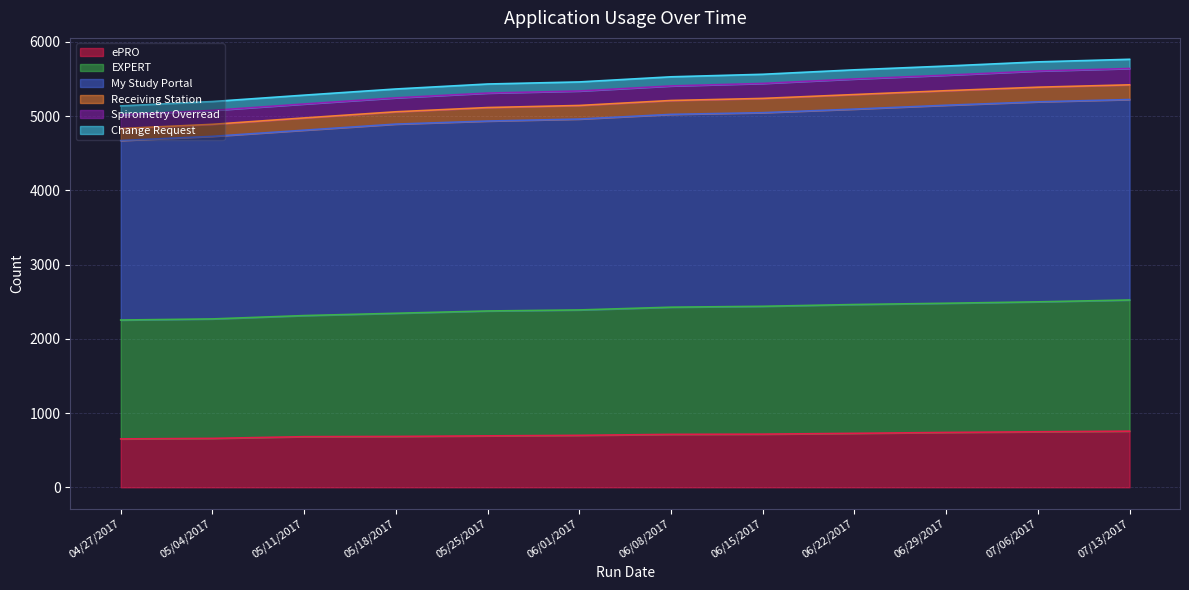

True or false: My Study Portal has a value of 8450 at 06/29/2017.

False